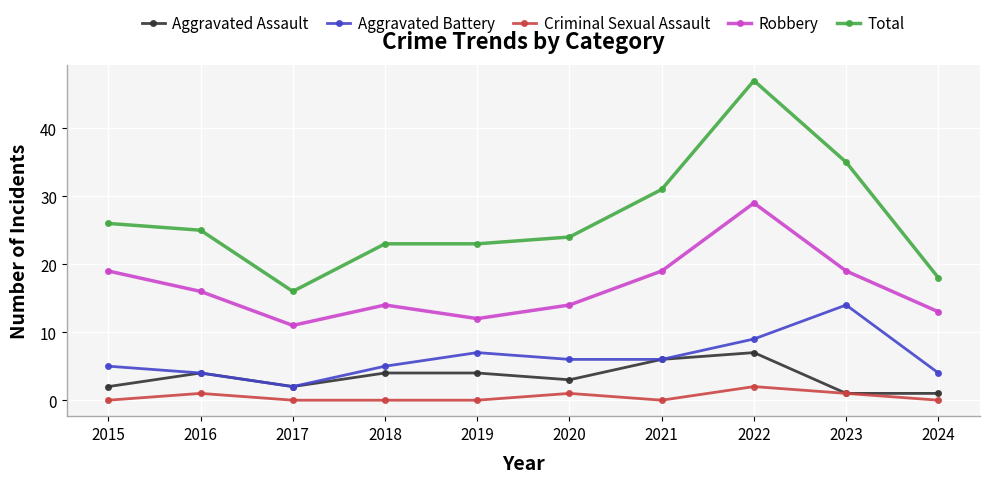

Does the chart display data point markers on the line(s)?

Yes